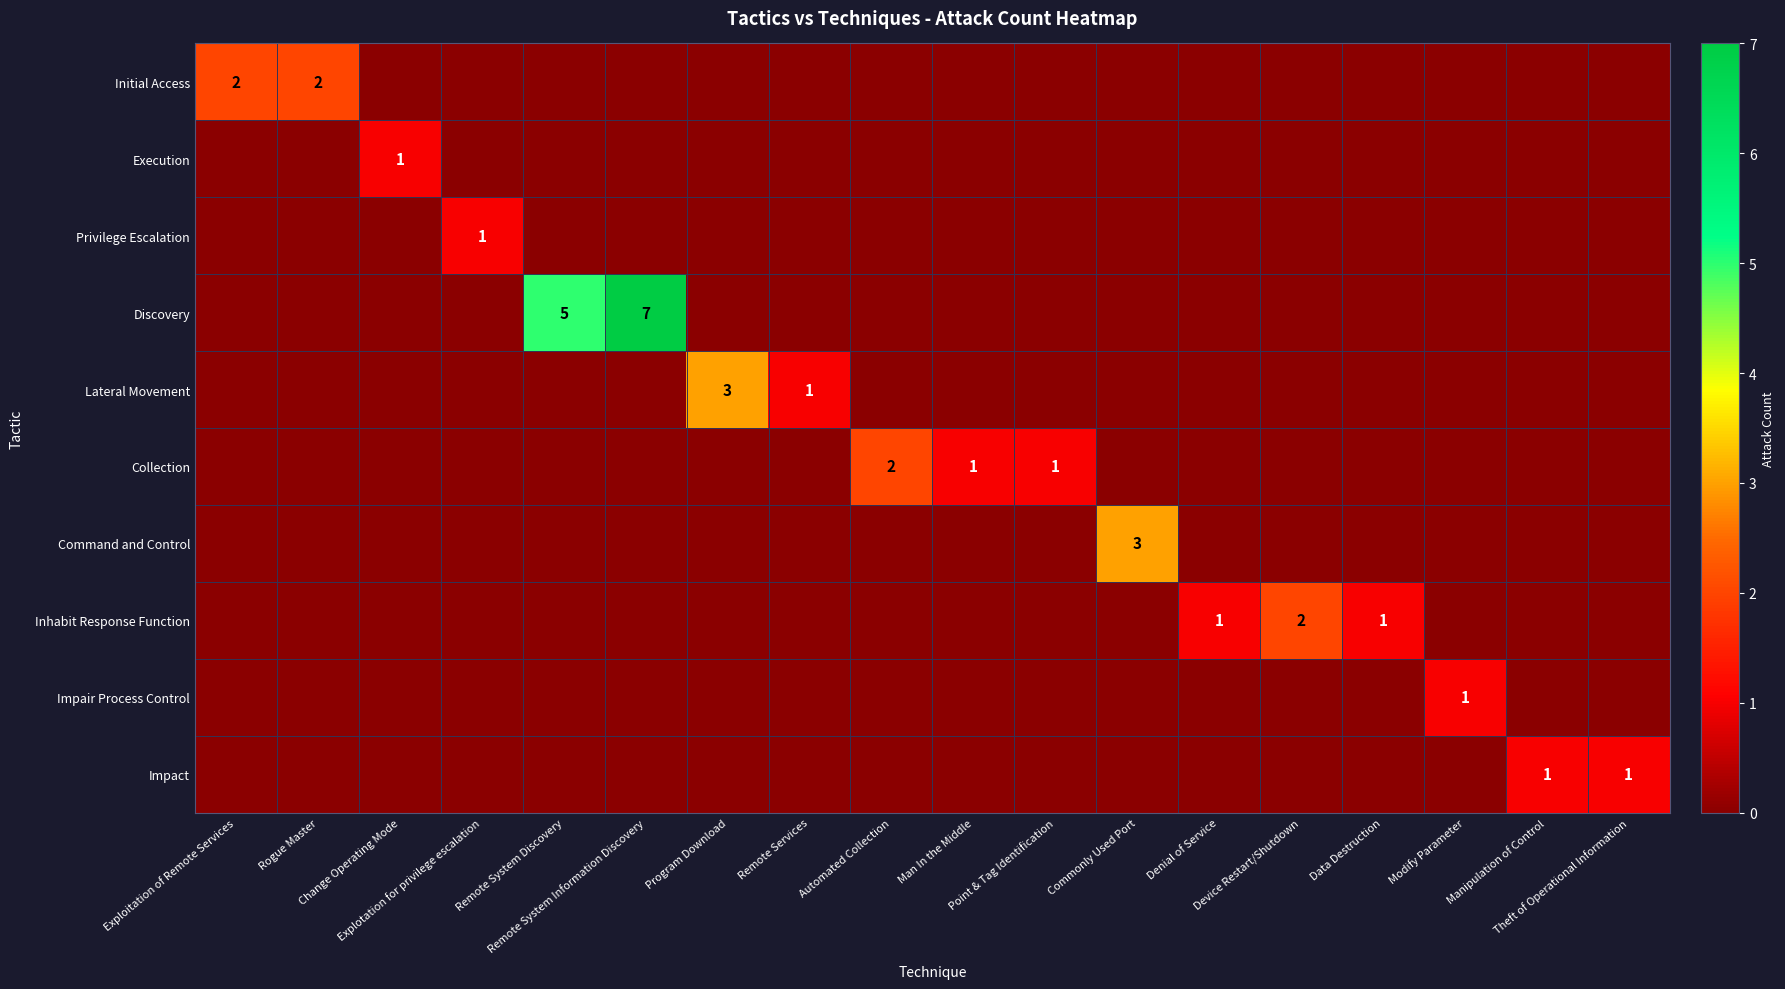

True or false: row_7 has a value of -1 at Change Operating Mode.

False